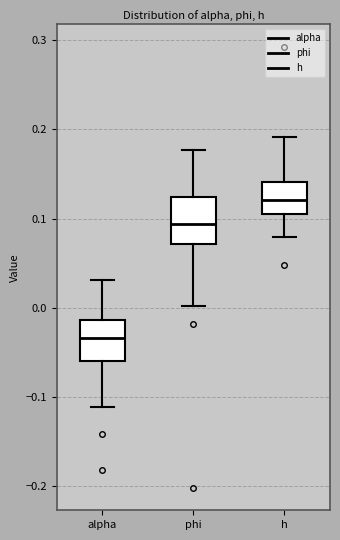

Which box's median line is the highest?

h